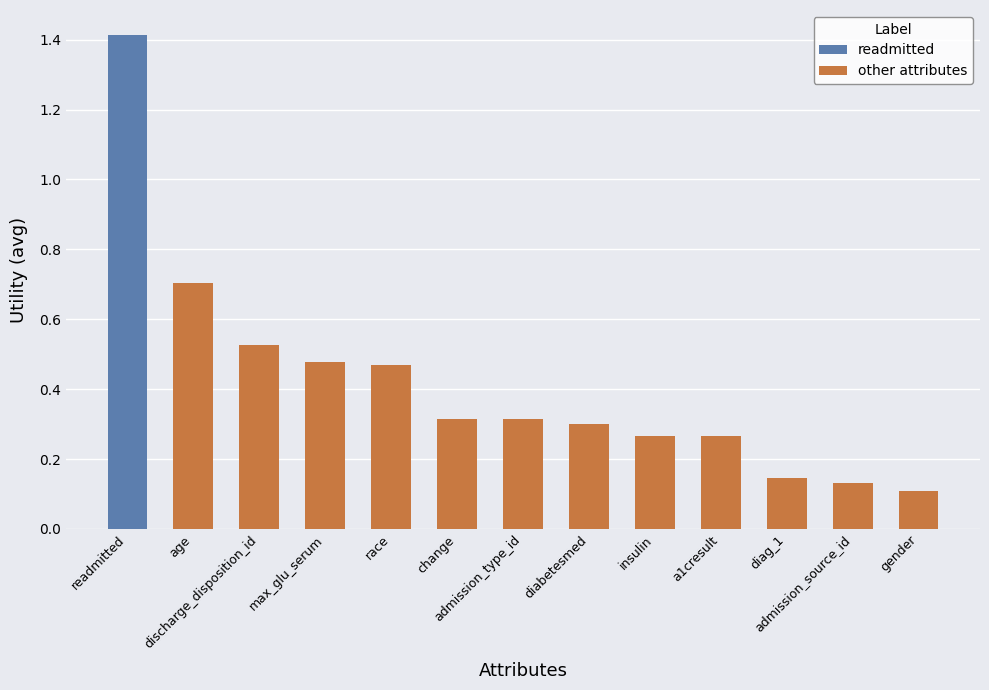

Are the bars horizontal?

No